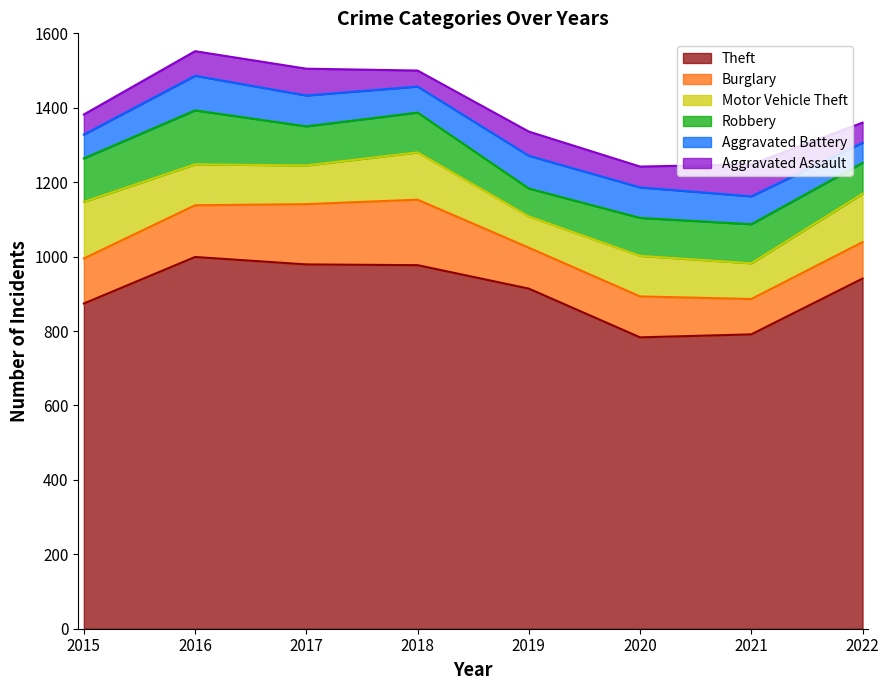

Between 2016 and 2021, which series saw the biggest shift?

Theft